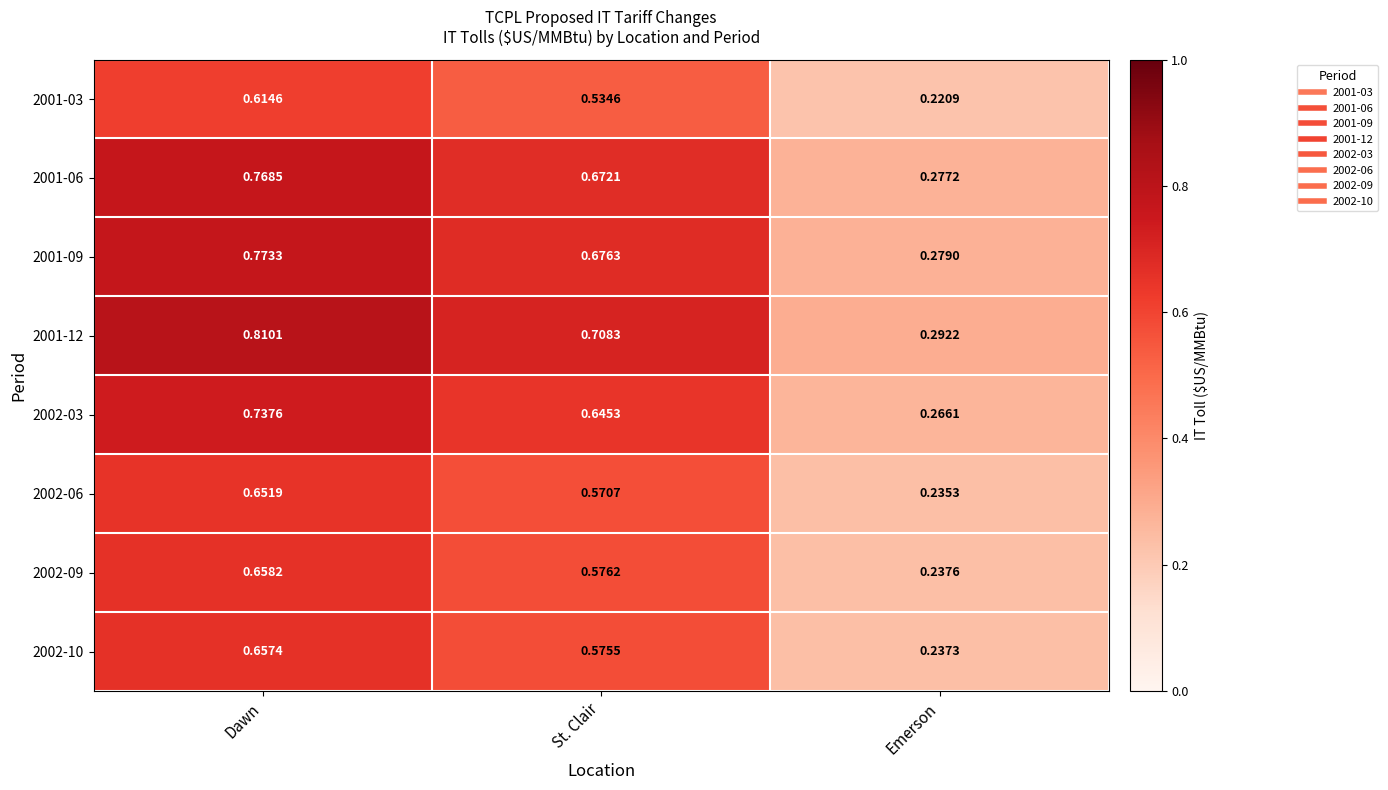

Rank the categories by 2001-06 value from highest to lowest.

Dawn, St. Clair, Emerson